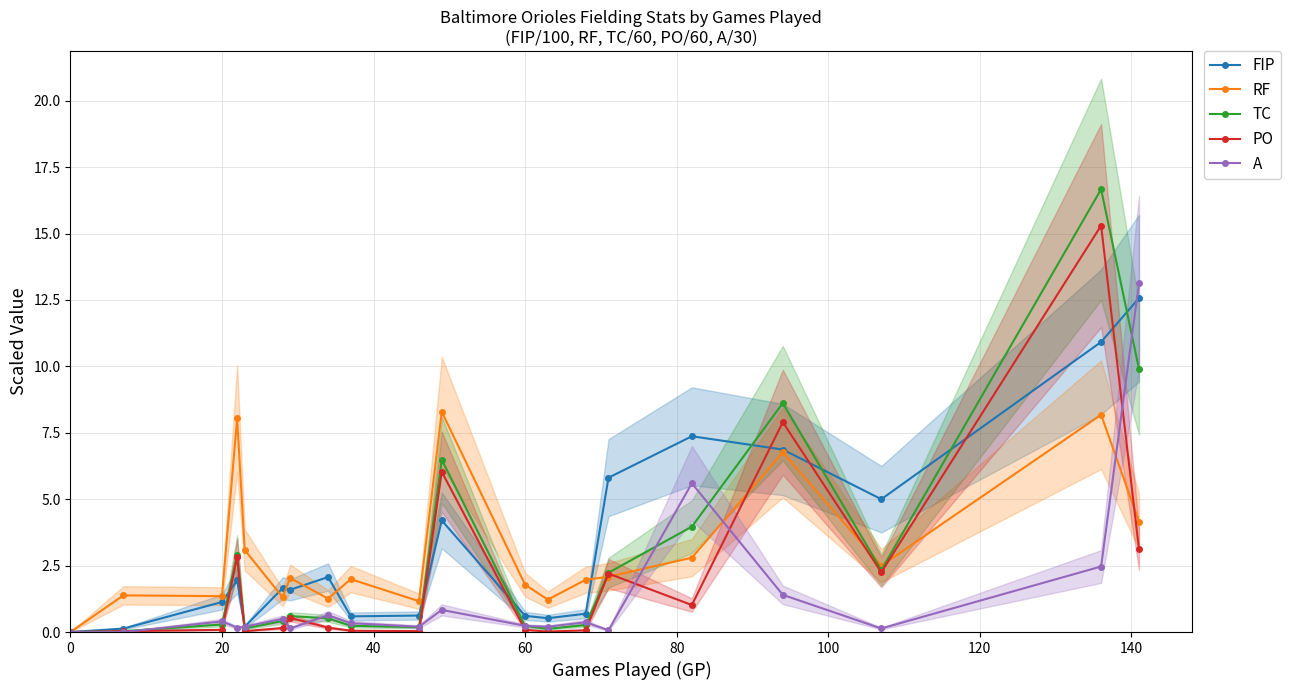

What is the maximum value for PO?

15.3